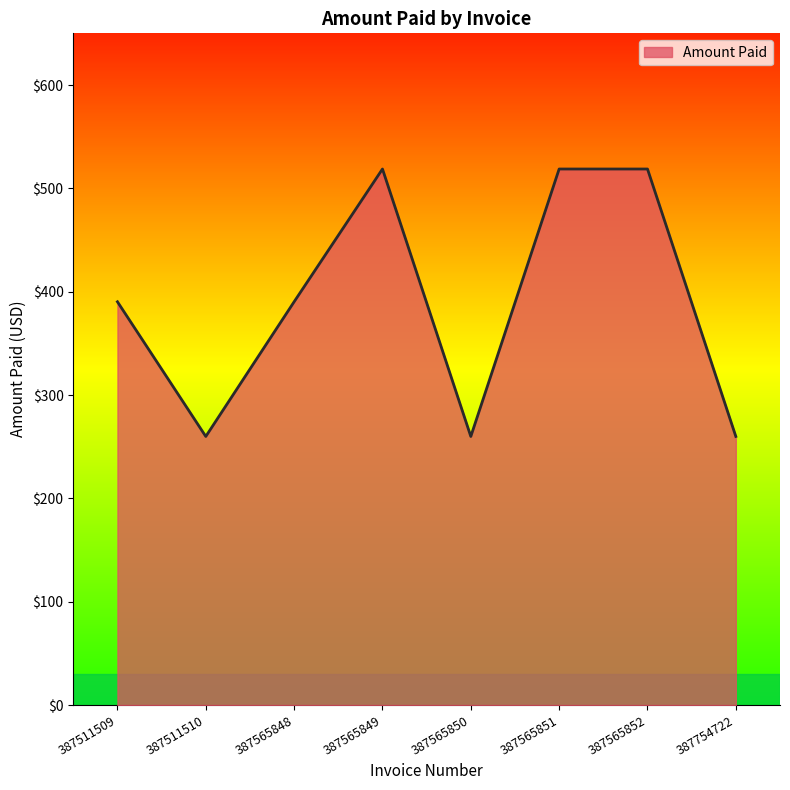

At which category does the data reach its first local valley?

387511510